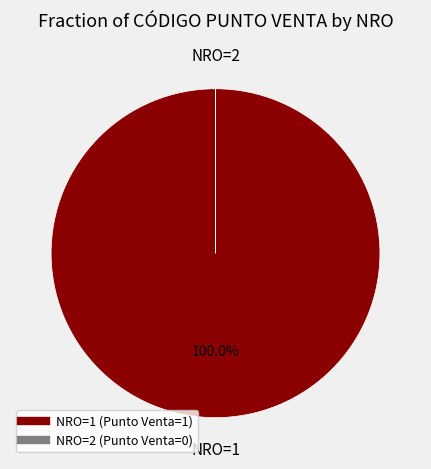

Is there a majority slice in this chart?

Yes